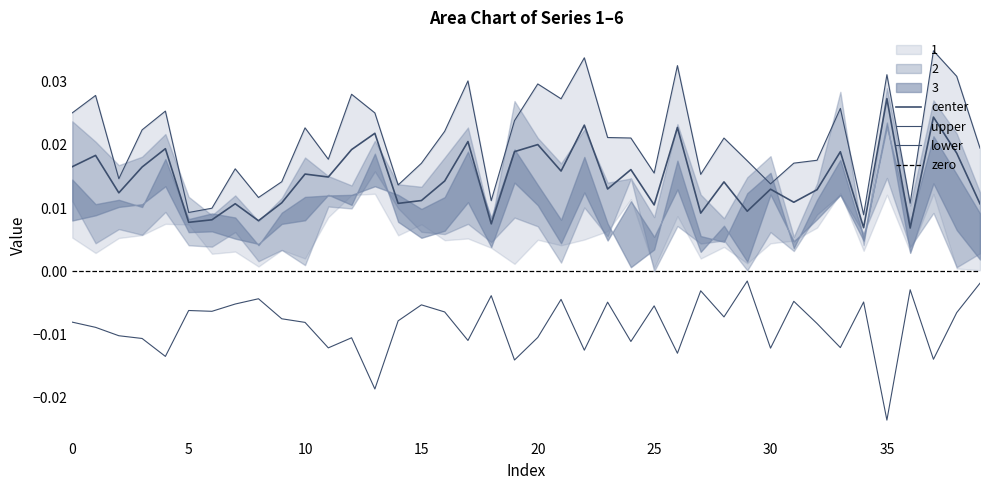

Is this an area chart (filled region under the line)?

No